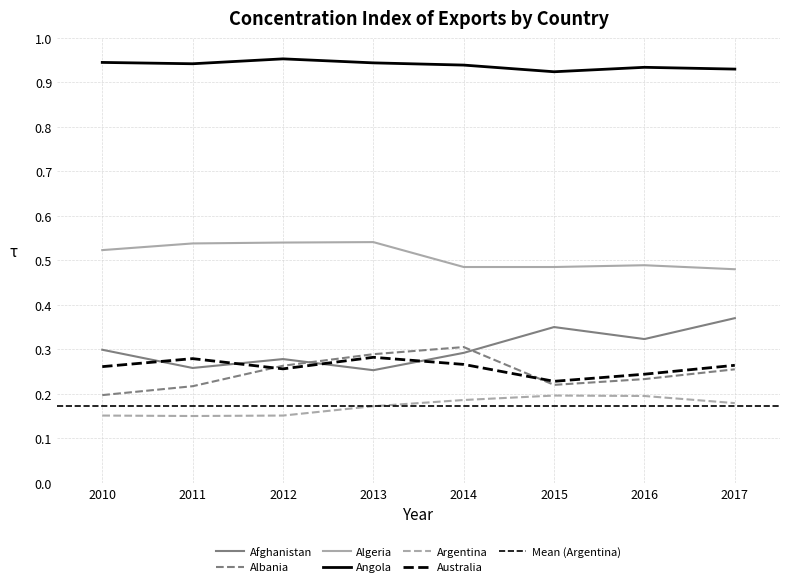

Reading left to right, what are all the values shown in this chart?

Afghanistan: 2010=0.3	2011=0.3	2012=0.3	2013=0.3	2014=0.3	2015=0.3	2016=0.3	2017=0.4
Albania: 2010=0.2	2011=0.2	2012=0.3	2013=0.3	2014=0.3	2015=0.2	2016=0.2	2017=0.3
Algeria: 2010=0.5	2011=0.5	2012=0.5	2013=0.5	2014=0.5	2015=0.5	2016=0.5	2017=0.5
Angola: 2010=0.9	2011=0.9	2012=1.0	2013=0.9	2014=0.9	2015=0.9	2016=0.9	2017=0.9
Argentina: 2010=0.2	2011=0.1	2012=0.2	2013=0.2	2014=0.2	2015=0.2	2016=0.2	2017=0.2
Australia: 2010=0.3	2011=0.3	2012=0.3	2013=0.3	2014=0.3	2015=0.2	2016=0.2	2017=0.3